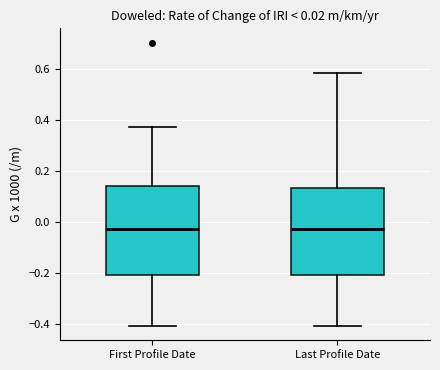

Reading left to right, transcribe this box plot: for each box, give where its median line is, the range the box spans, and where its two whiskers end, as read against the y-axis. The values are not printed on the chart, so give them approximately, as read against the axis.

First Profile Date: median -0.02, box -0.20 to 0.14, whiskers -0.40 to 0.38
Last Profile Date: median -0.02, box -0.20 to 0.14, whiskers -0.40 to 0.58